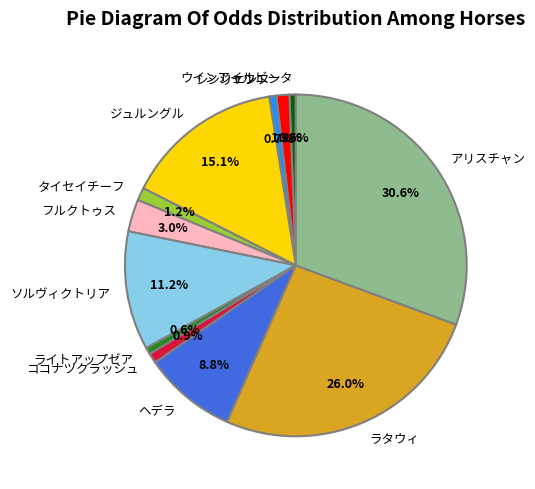

True or false: シャウエン accounts for 9% of the total.

False